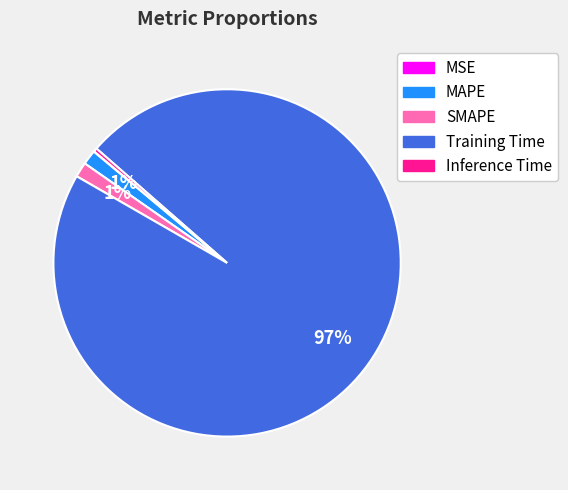

What percentage is the SMAPE slice, to the nearest percent?

1%